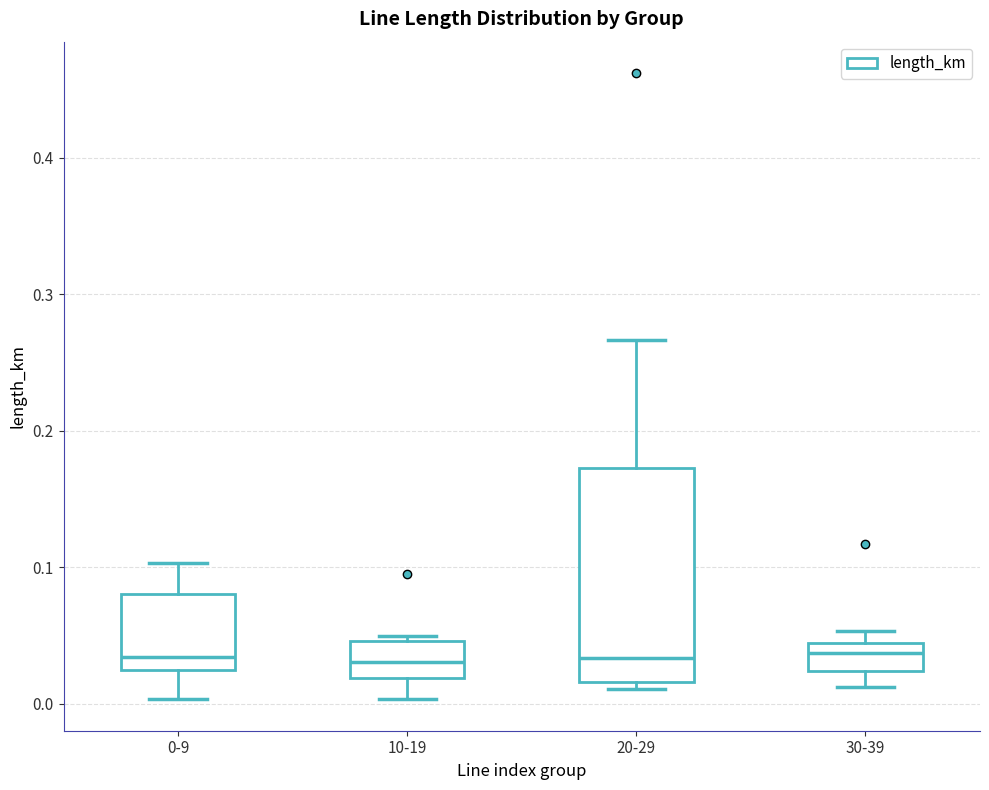

Where is the lower edge of the box for 30-39 on the y-axis? The values are not printed on the chart, so give them approximately, as read against the axis.

0.02